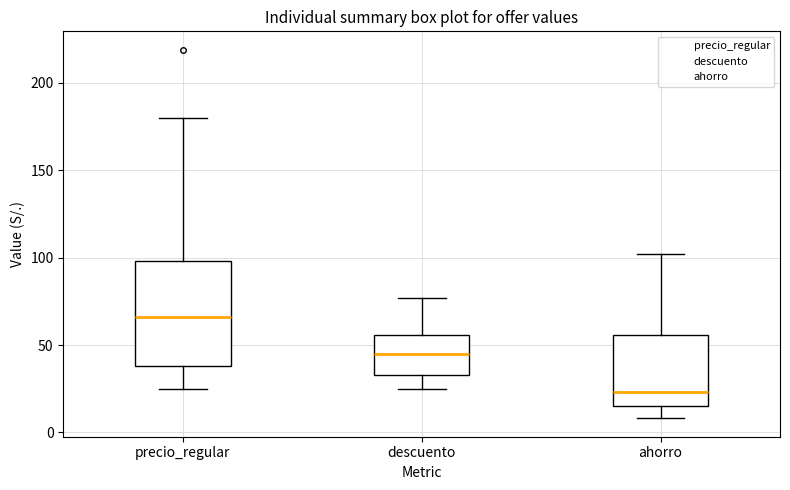

Which box's median line is the lowest?

ahorro